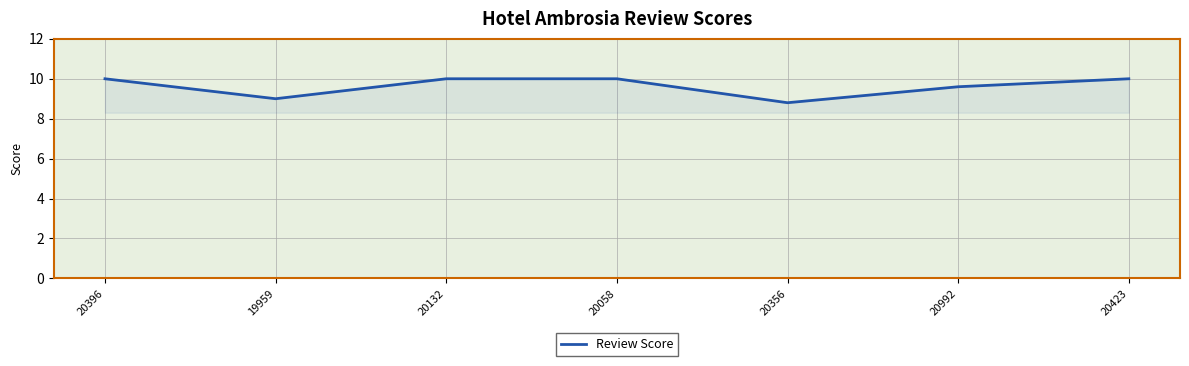

What is the greatest value displayed?

10.0